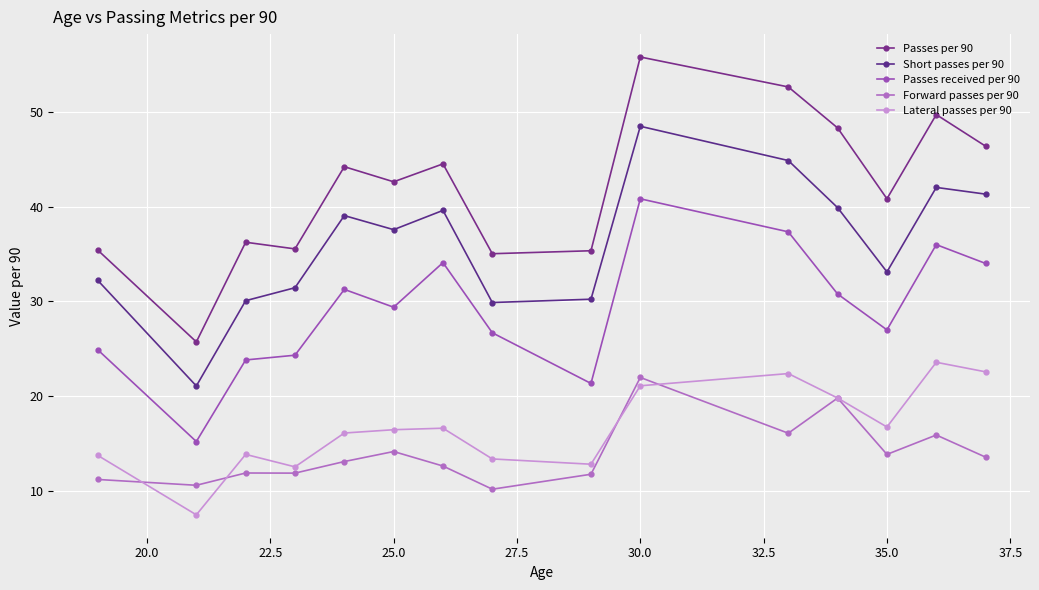

How many data points does each series have?

15